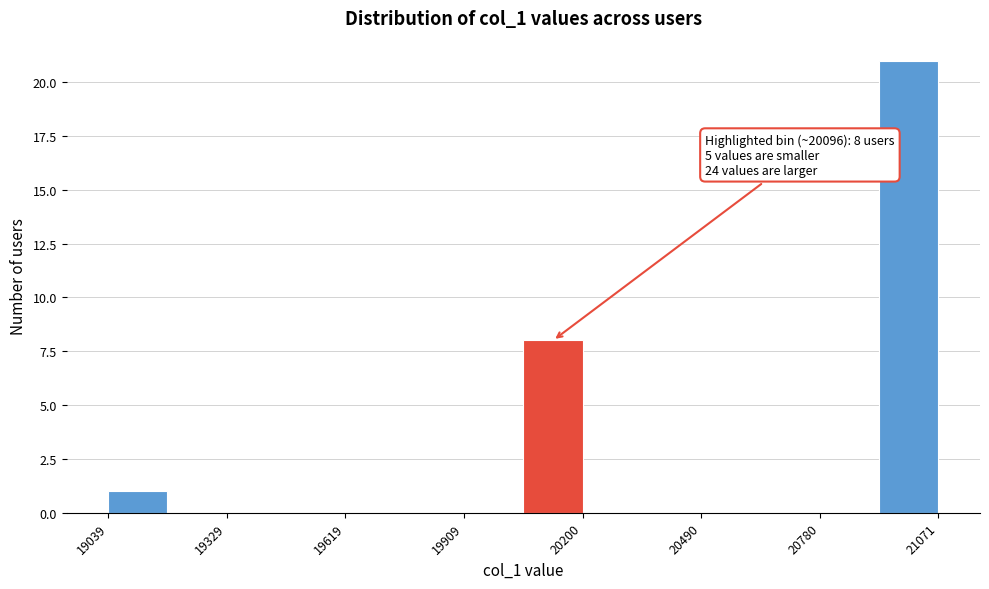

Around what value on the x-axis is the tallest bar? Give the approximate position of its centre, as read against the axis.

21000